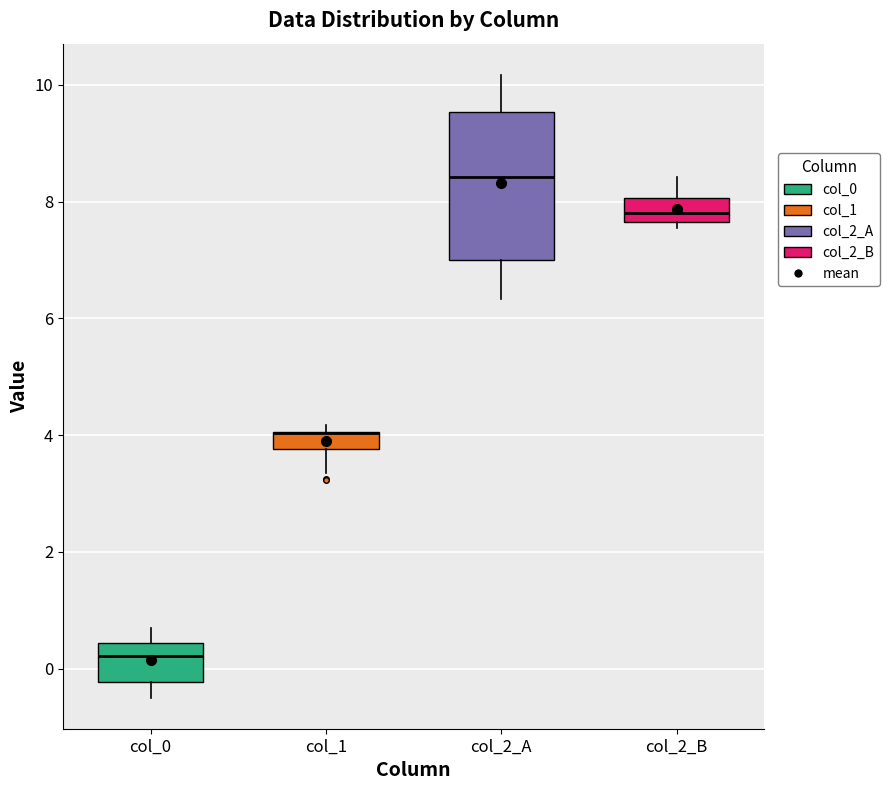

Which box is the tallest, from its lower edge to its upper edge?

col_2_A